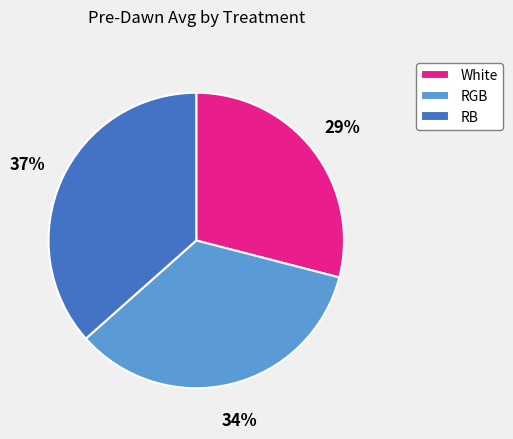

To the nearest percent, what percentage of the pie is RB?

37%